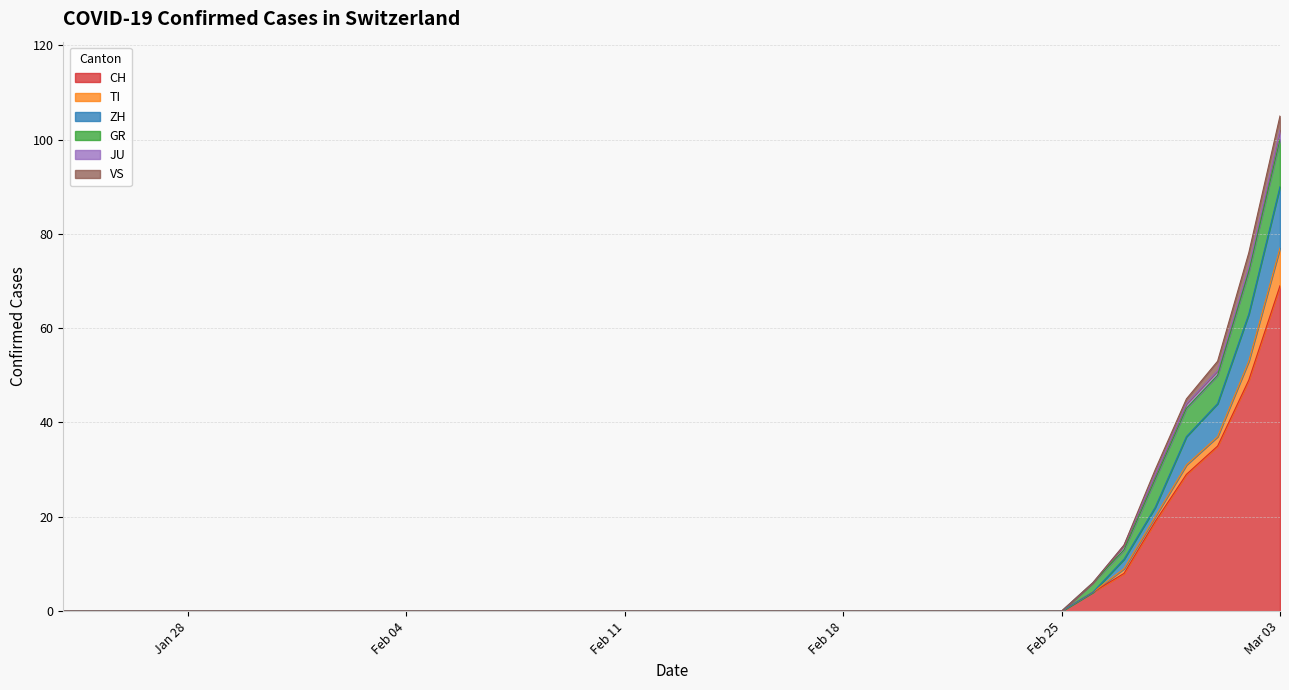

What is the label of the 4th point from the right?

2020-02-29